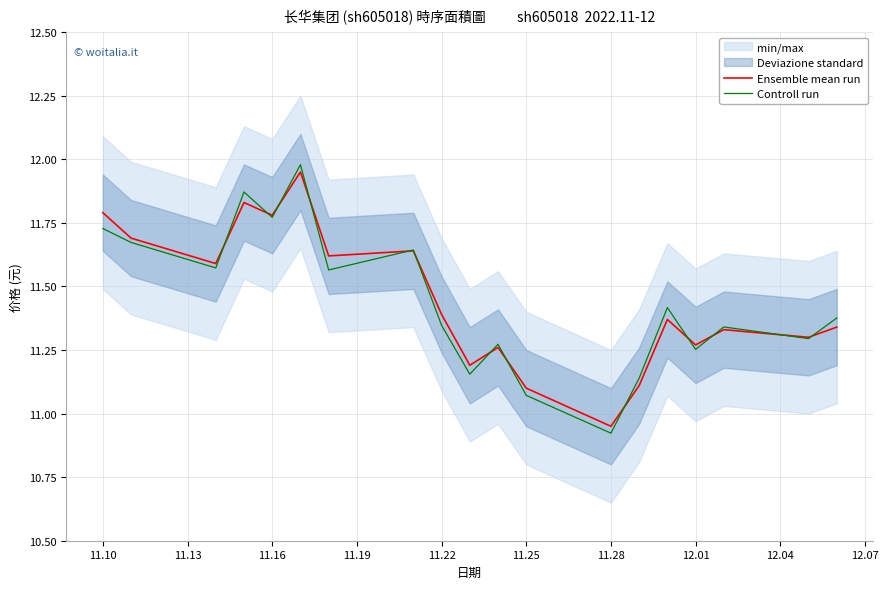

Reading left to right, transcribe all the data shown in this chart.

Ensemble mean run: 11.8	11.7	11.6	11.8	11.8	11.9	11.6	11.6	11.4	11.2	11.3	11.1	10.9	11.1	11.4	11.3	11.3	11.3	11.3
Controll run: 11.7	11.7	11.6	11.9	11.8	12.0	11.6	11.6	11.3	11.2	11.3	11.1	10.9	11.1	11.4	11.3	11.3	11.3	11.4